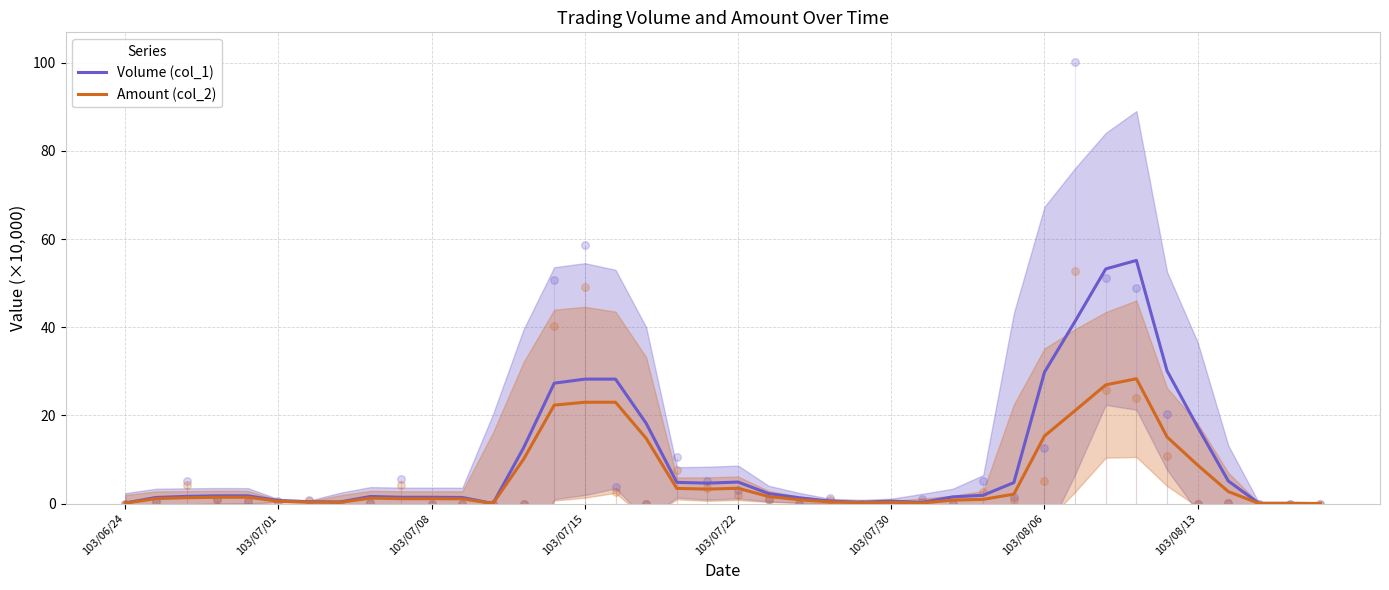

At how many categories does at least one series exceed 23?

8